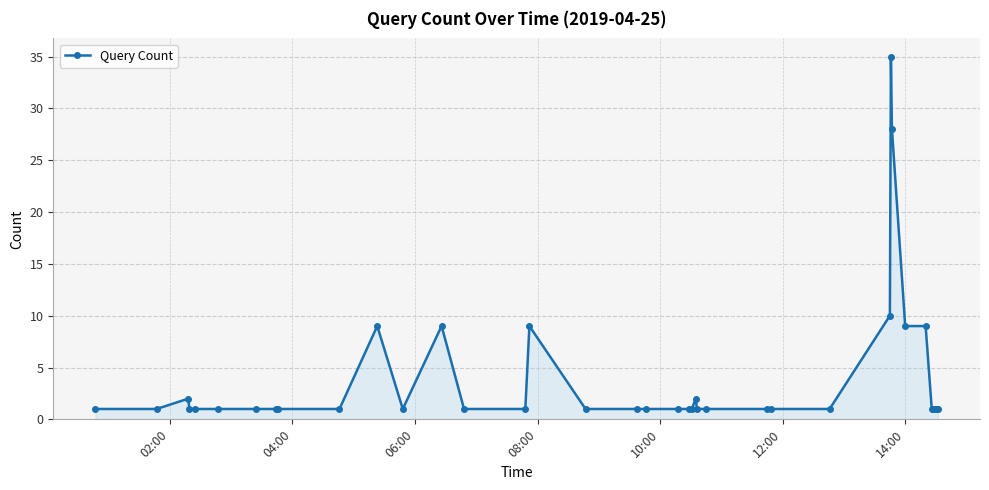

True or false: there are more than 1 points higher than both neighbors.

True